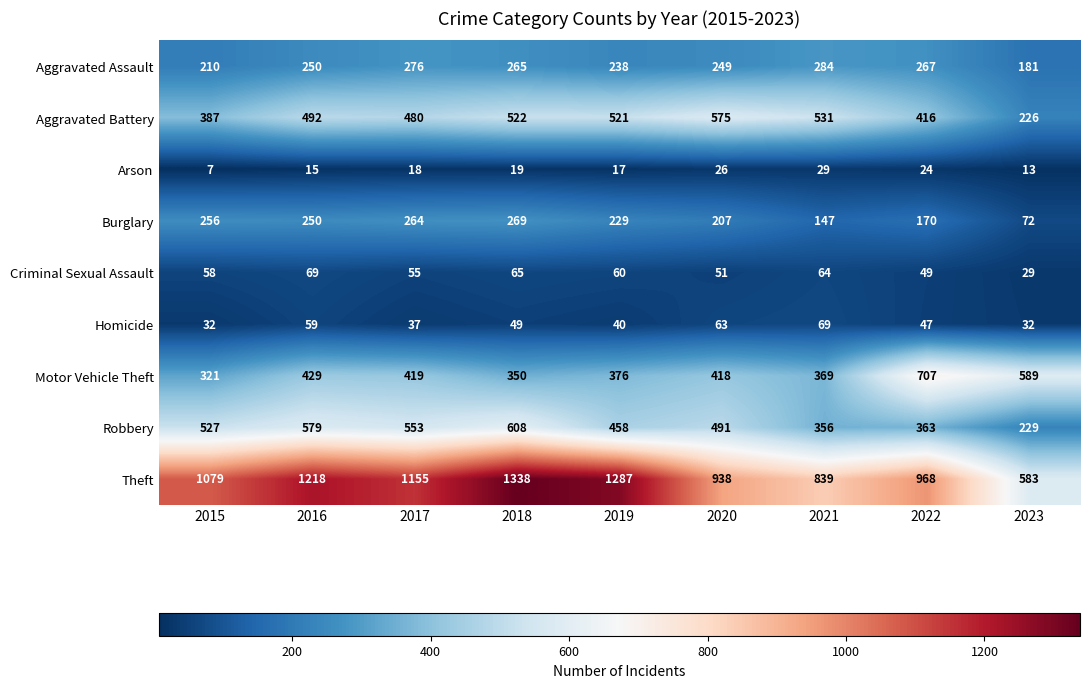

What is the approximate value of Burglary at 2019, to the nearest 50?

250